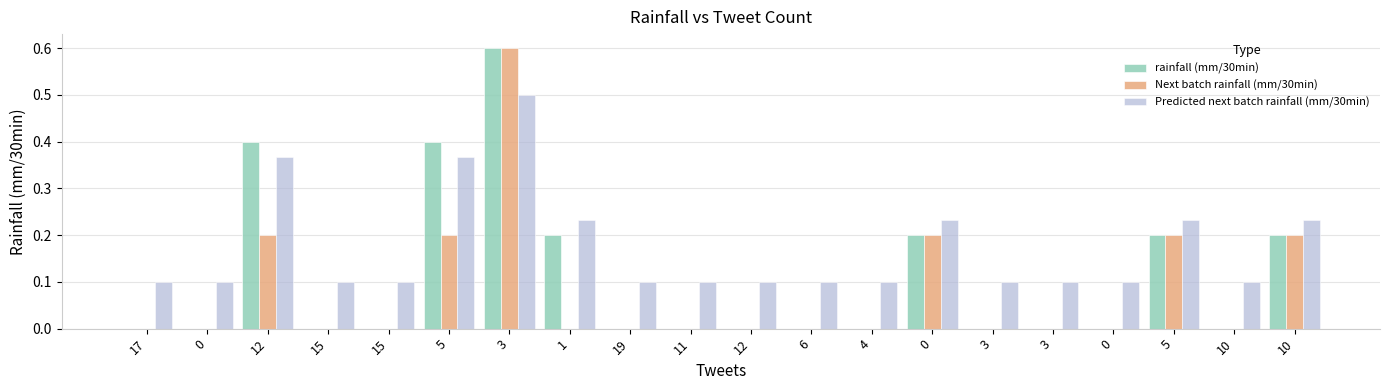

How many series are shown in this chart?

3